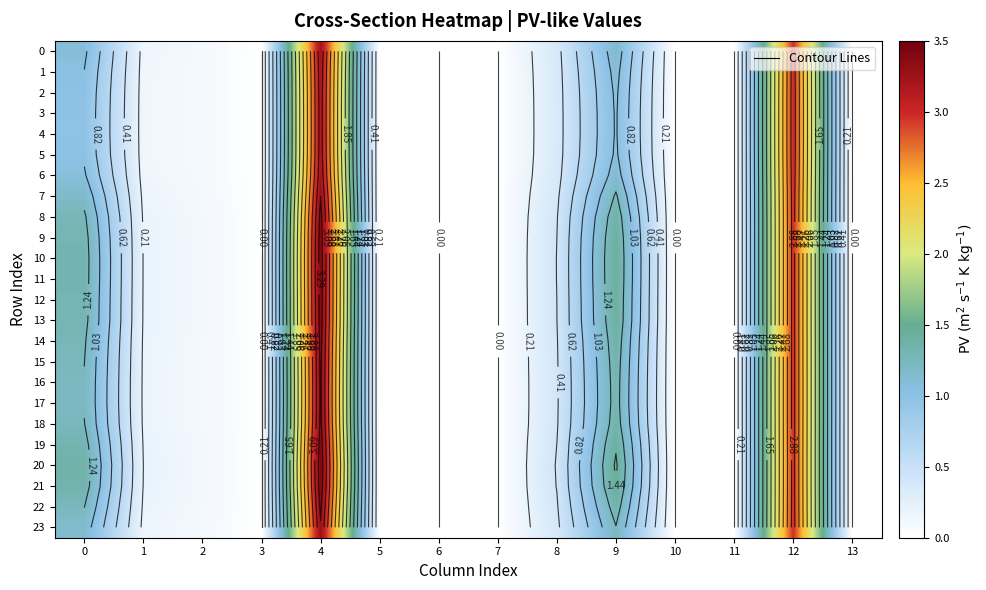

Rank the series at 2 from highest to lowest value.

20, 21, 10, 11, 19, 12, 9, 13, 8, 14, 18, 22, 15, 16, 17, 7, 23, 0, 6, 1, 2, 5, 3, 4